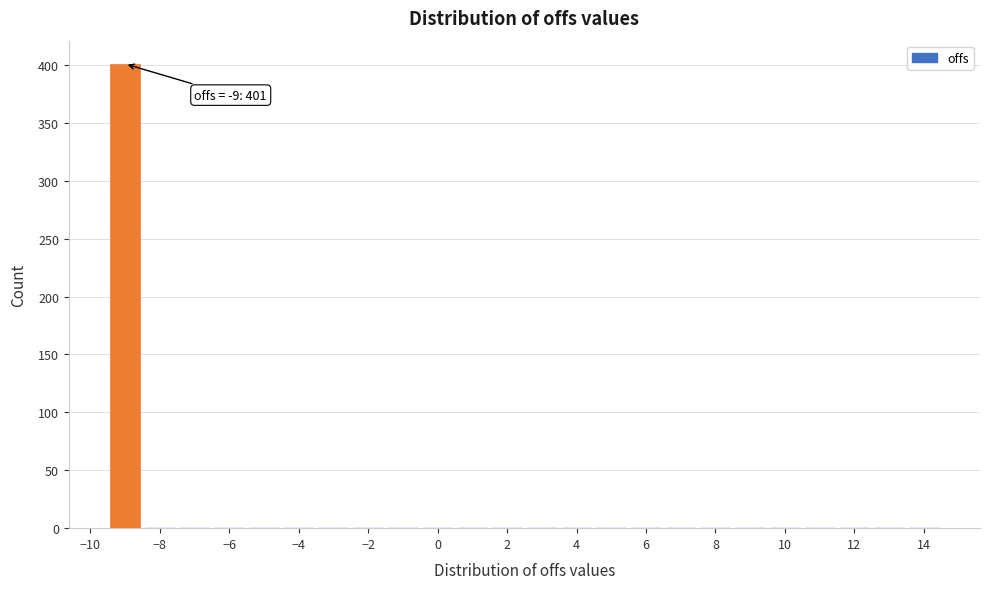

Which range on the x-axis has the tallest bar?

-9.5 to -8.5